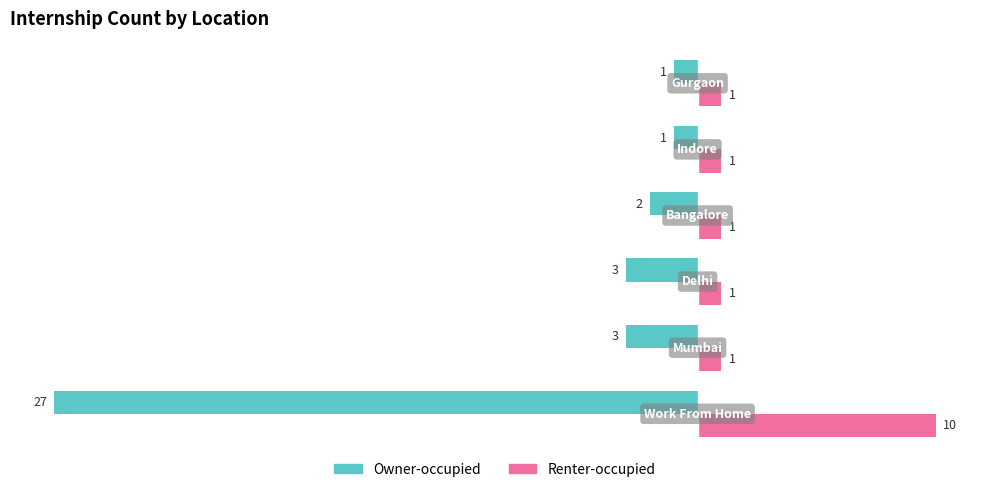

What is the maximum value for Owner-occupied?

-1